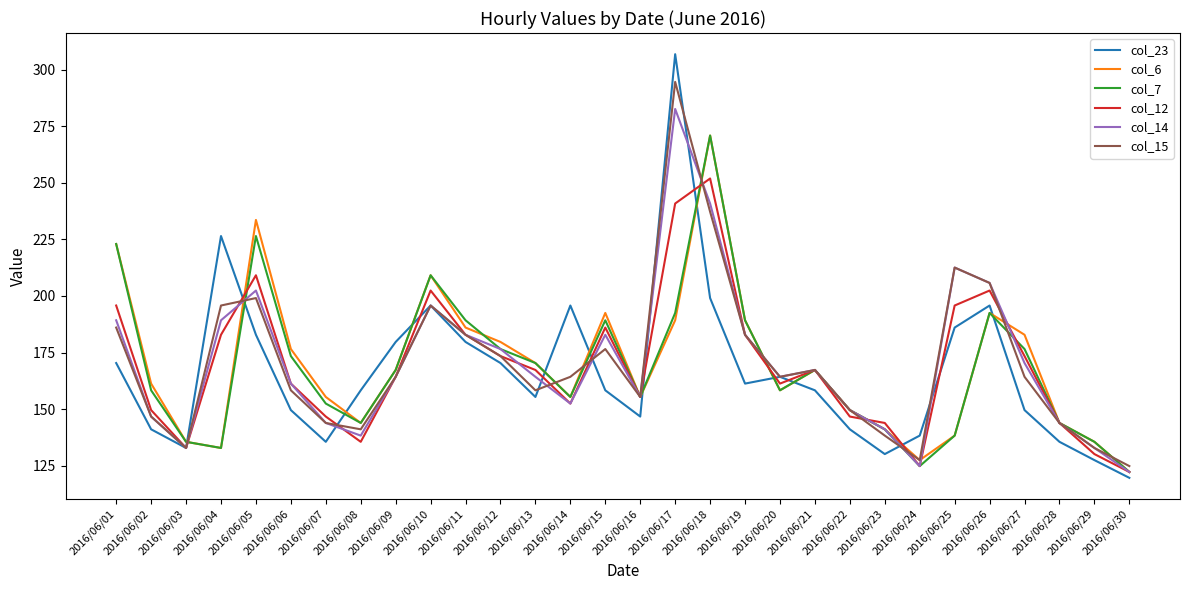

How many distinct data groups are displayed?

6